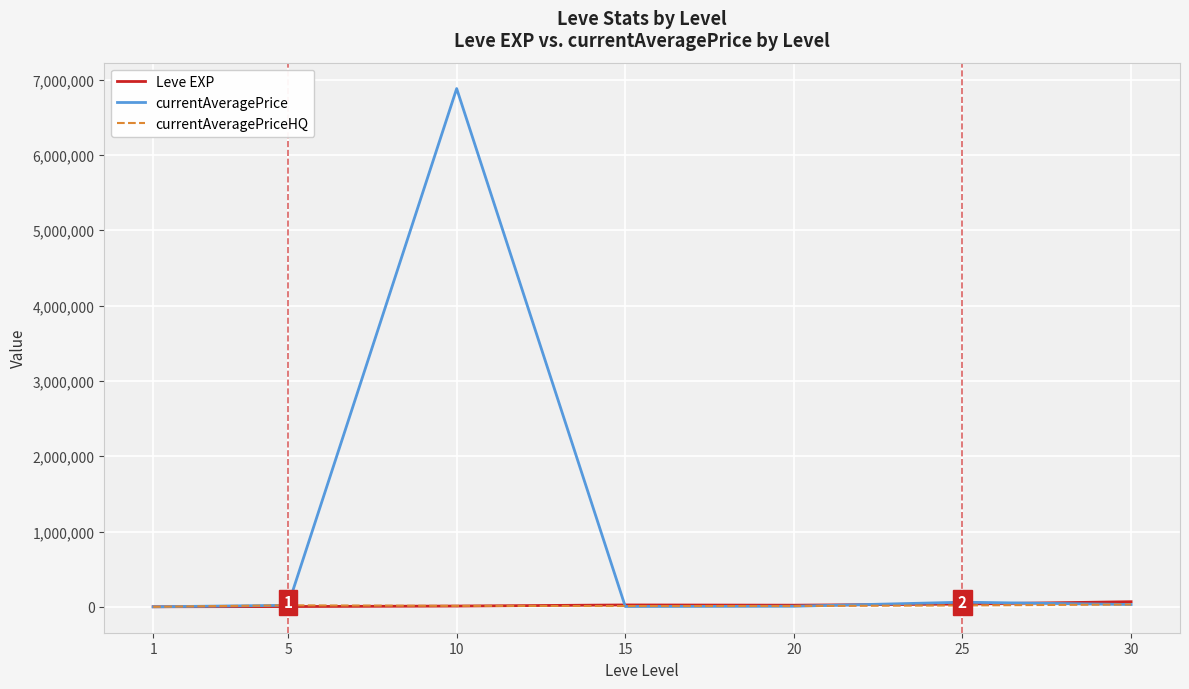

Which series has the widest spread of values?

currentAveragePrice